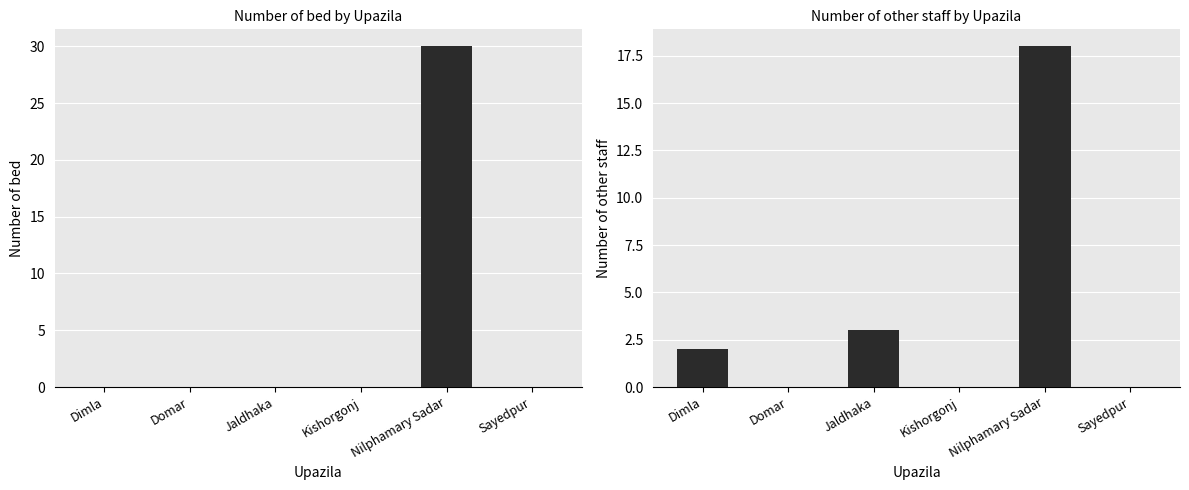

Reading left to right, extract all data points from this chart.

Number of bed: Dimla=0	Domar=0	Jaldhaka=0	Kishorgonj=0	Nilphamary Sadar=30	Sayedpur=0
Number of other staff: Dimla=2	Domar=0	Jaldhaka=3	Kishorgonj=0	Nilphamary Sadar=18	Sayedpur=0